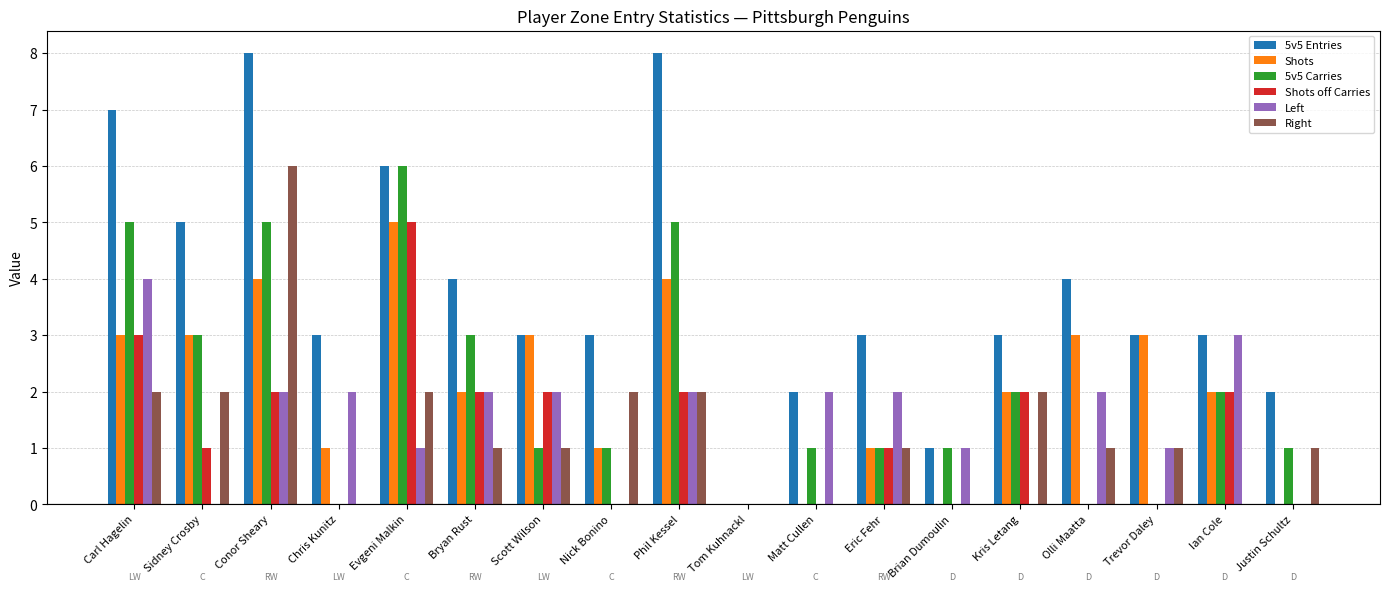

Reading left to right, transcribe all the data shown in this chart.

5v5 Entries: Carl Hagelin=7	Sidney Crosby=5	Conor Sheary=8	Chris Kunitz=3	Evgeni Malkin=6	Bryan Rust=4	Scott Wilson=3	Nick Bonino=3	Phil Kessel=8	Tom Kuhnackl=0	Matt Cullen=2	Eric Fehr=3	Brian Dumoulin=1	Kris Letang=3	Olli Maatta=4	Trevor Daley=3	Ian Cole=3	Justin Schultz=2
Shots: Carl Hagelin=3	Sidney Crosby=3	Conor Sheary=4	Chris Kunitz=1	Evgeni Malkin=5	Bryan Rust=2	Scott Wilson=3	Nick Bonino=1	Phil Kessel=4	Tom Kuhnackl=0	Matt Cullen=0	Eric Fehr=1	Brian Dumoulin=0	Kris Letang=2	Olli Maatta=3	Trevor Daley=3	Ian Cole=2	Justin Schultz=0
5v5 Carries: Carl Hagelin=5	Sidney Crosby=3	Conor Sheary=5	Chris Kunitz=0	Evgeni Malkin=6	Bryan Rust=3	Scott Wilson=1	Nick Bonino=1	Phil Kessel=5	Tom Kuhnackl=0	Matt Cullen=1	Eric Fehr=1	Brian Dumoulin=1	Kris Letang=2	Olli Maatta=0	Trevor Daley=0	Ian Cole=2	Justin Schultz=1
Shots off Carries: Carl Hagelin=3	Sidney Crosby=1	Conor Sheary=2	Chris Kunitz=0	Evgeni Malkin=5	Bryan Rust=2	Scott Wilson=2	Nick Bonino=0	Phil Kessel=2	Tom Kuhnackl=0	Matt Cullen=0	Eric Fehr=1	Brian Dumoulin=0	Kris Letang=2	Olli Maatta=0	Trevor Daley=0	Ian Cole=2	Justin Schultz=0
Left: Carl Hagelin=4	Sidney Crosby=0	Conor Sheary=2	Chris Kunitz=2	Evgeni Malkin=1	Bryan Rust=2	Scott Wilson=2	Nick Bonino=0	Phil Kessel=2	Tom Kuhnackl=0	Matt Cullen=2	Eric Fehr=2	Brian Dumoulin=1	Kris Letang=0	Olli Maatta=2	Trevor Daley=1	Ian Cole=3	Justin Schultz=0
Right: Carl Hagelin=2	Sidney Crosby=2	Conor Sheary=6	Chris Kunitz=0	Evgeni Malkin=2	Bryan Rust=1	Scott Wilson=1	Nick Bonino=2	Phil Kessel=2	Tom Kuhnackl=0	Matt Cullen=0	Eric Fehr=1	Brian Dumoulin=0	Kris Letang=2	Olli Maatta=1	Trevor Daley=1	Ian Cole=0	Justin Schultz=1